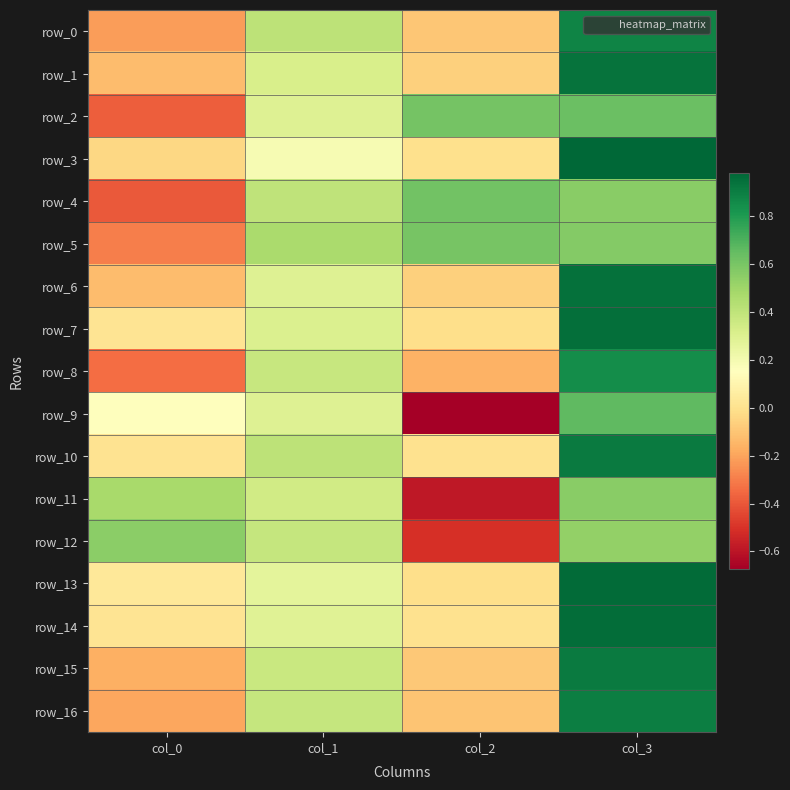

At how many categories does at least one series exceed 0?

4